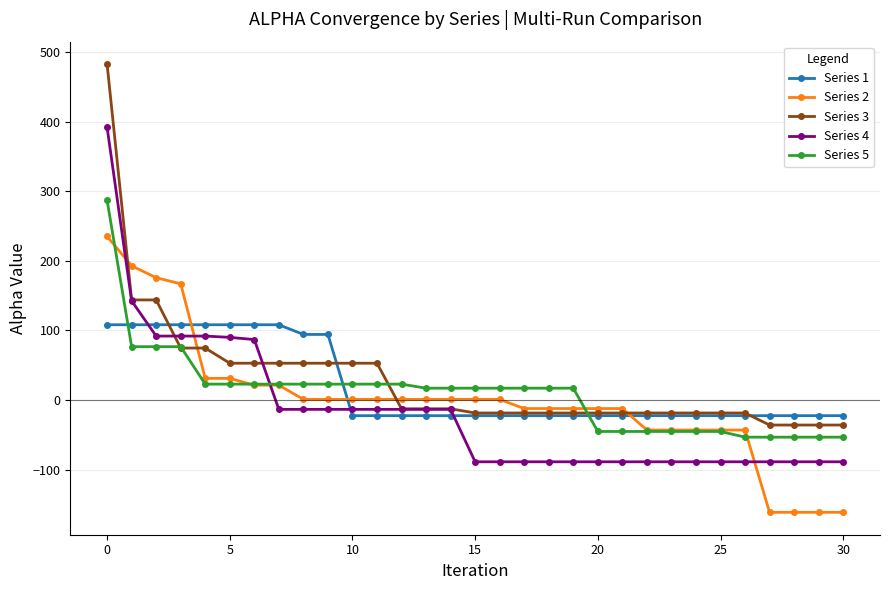

Count the number of data series in this chart.

5